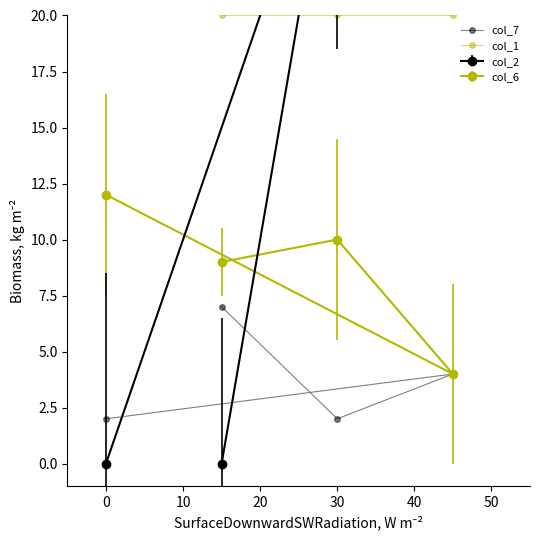

At how many categories does at least one series exceed 19?

4